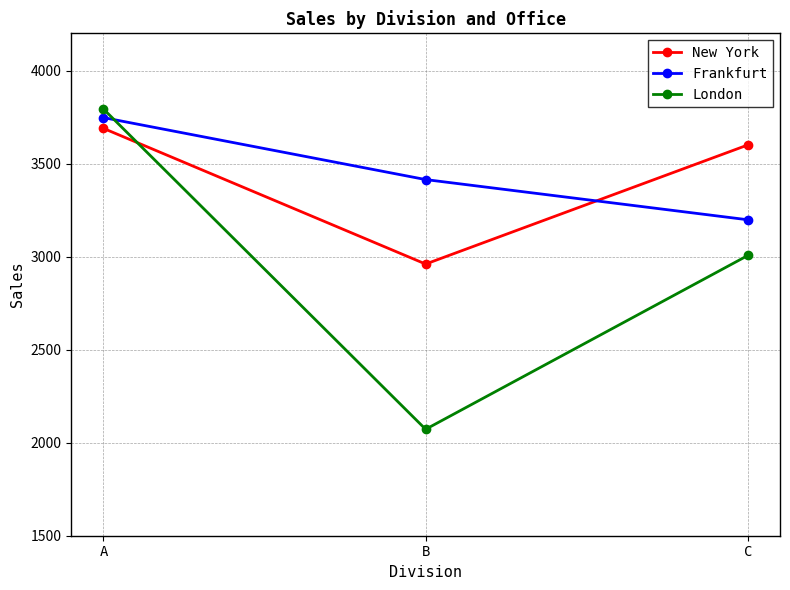

Reading left to right, list all the values displayed in this chart.

New York: A=3689	B=2960	C=3600
Frankfurt: A=3747	B=3414	C=3198
London: A=3793	B=2072	C=3006